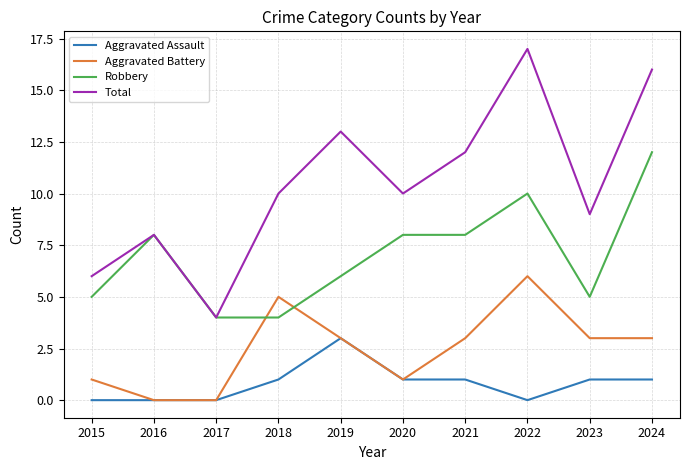

What is the total value across all series at 2020?

20